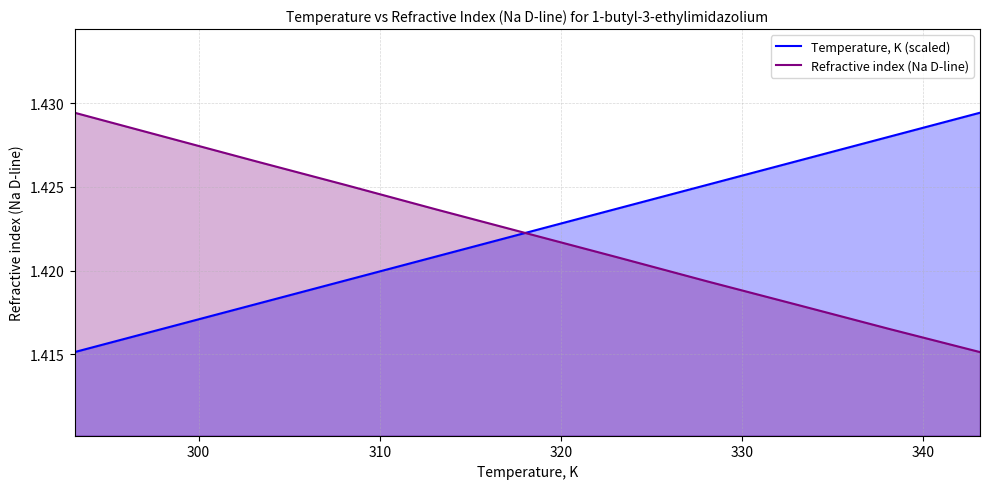

List the series in order of their overall mean, highest first.

Temperature, K (scaled), Refractive index (Na D-line)